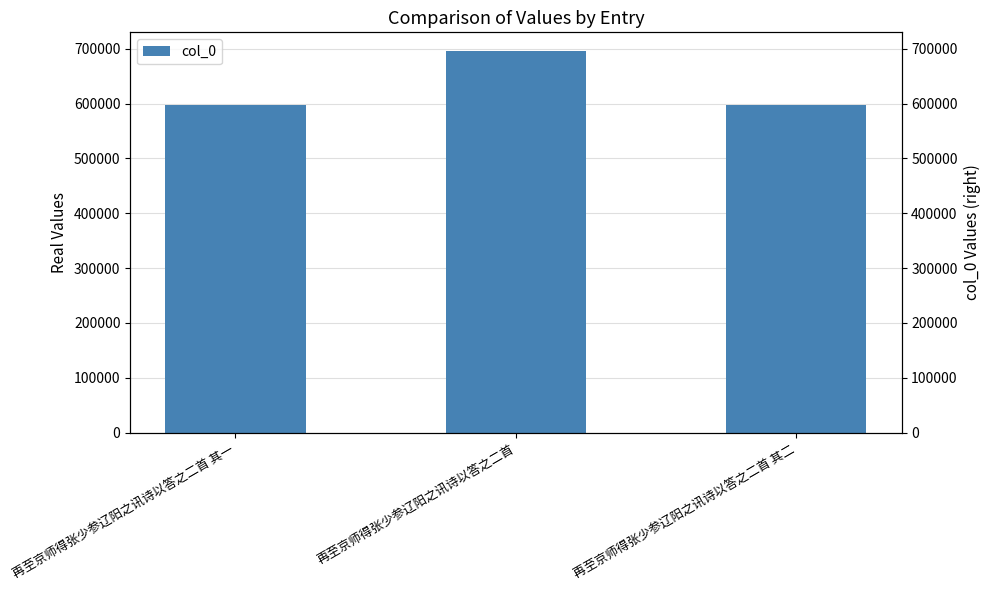

How many bars are there in total?

3